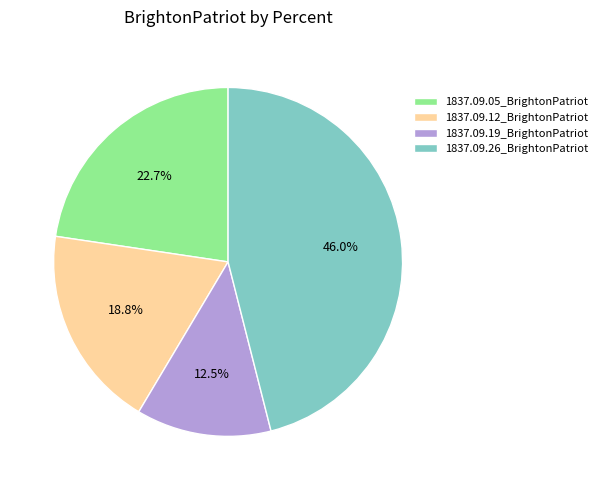

The 1837.09.12_BrightonPatriot slice represents 19% of the pie. True or false?

True